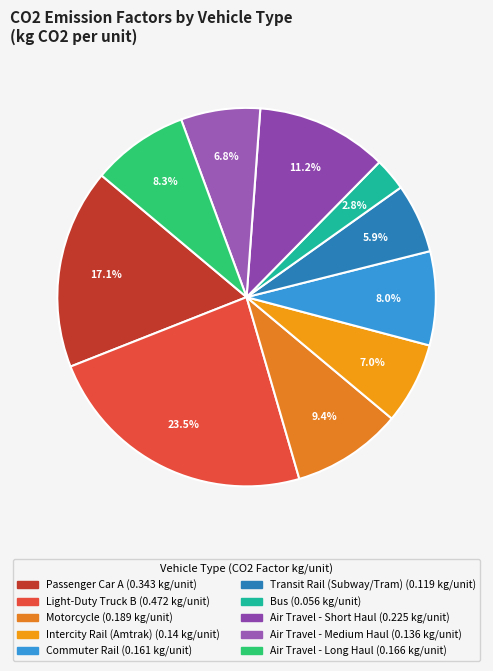

How many segments does this pie chart have?

10